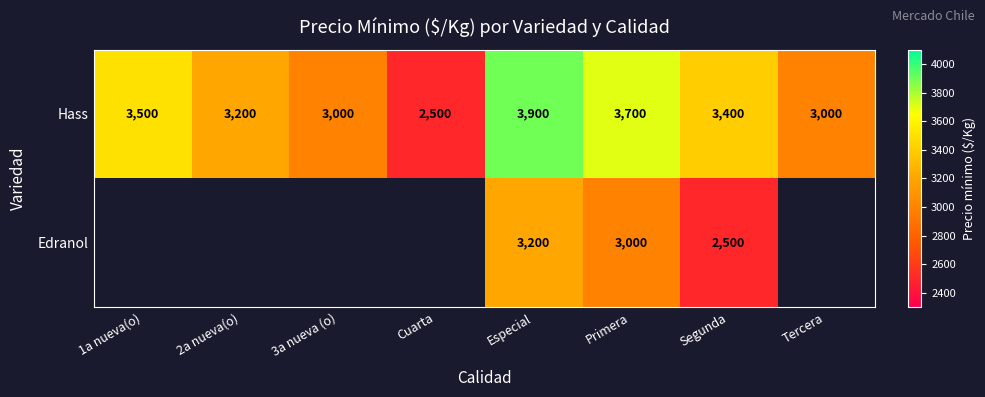

The Hass series shows 3960.5 at 3a nueva (o). True or false?

False